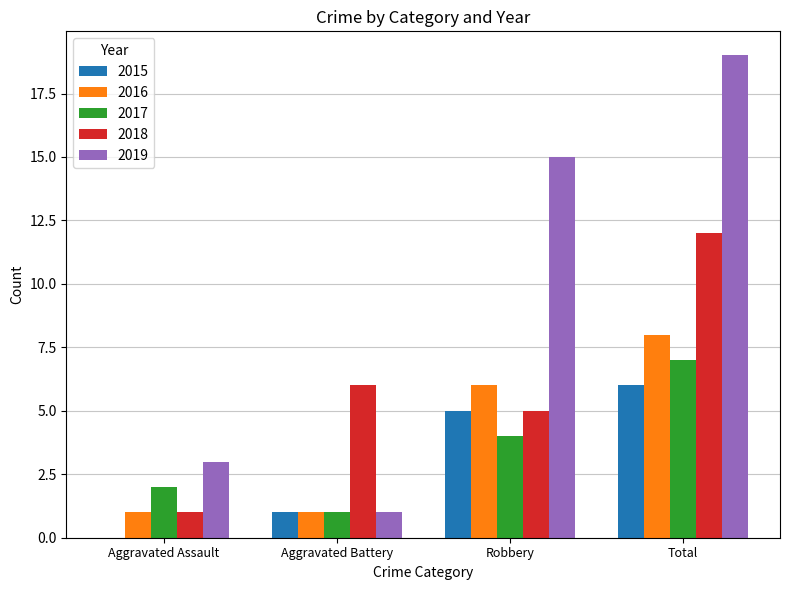

What is the sum of the 2017 values at Total and Robbery?

11